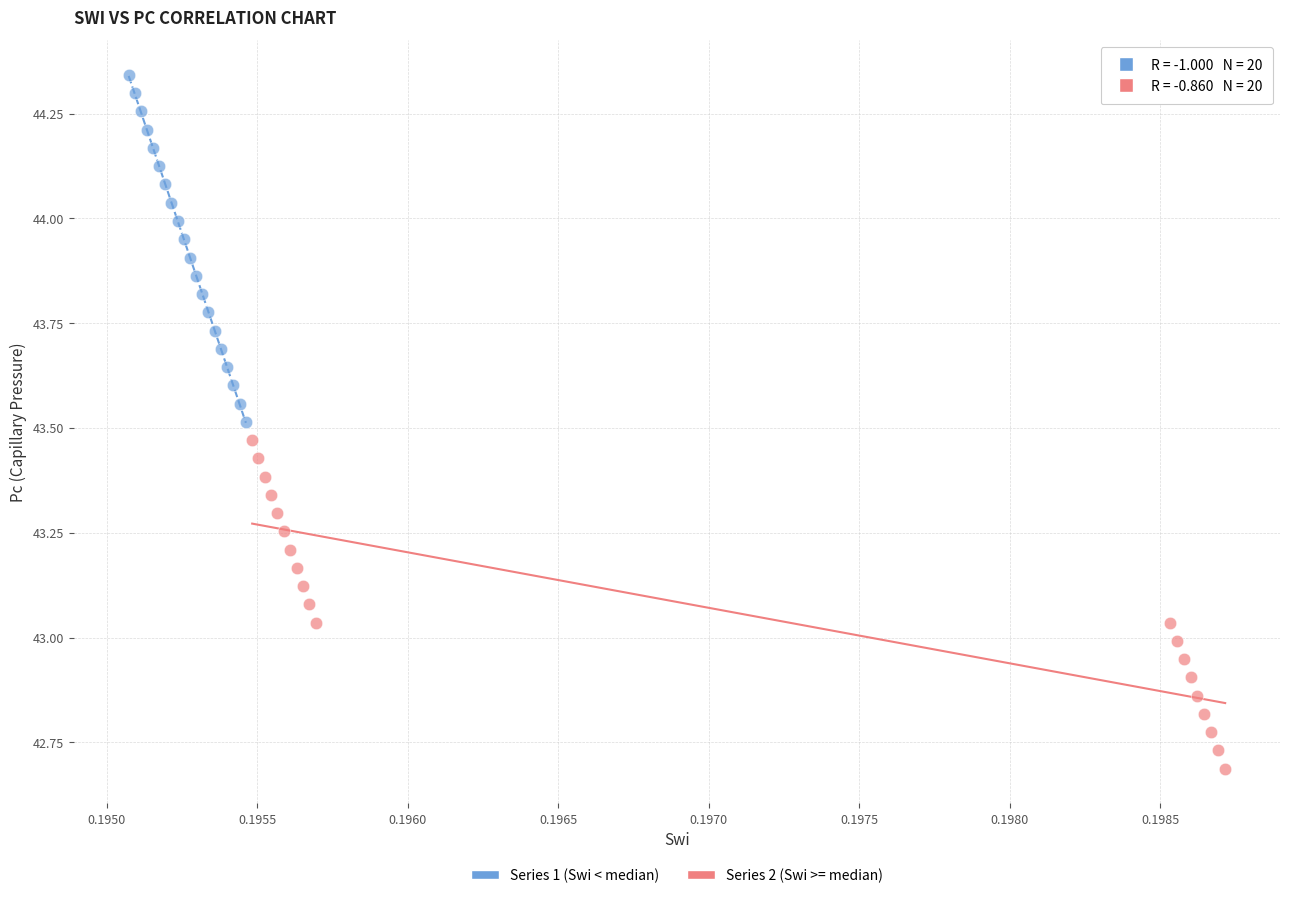

Which series reaches the minimum Y coordinate?

Series 2 (Swi >= median)